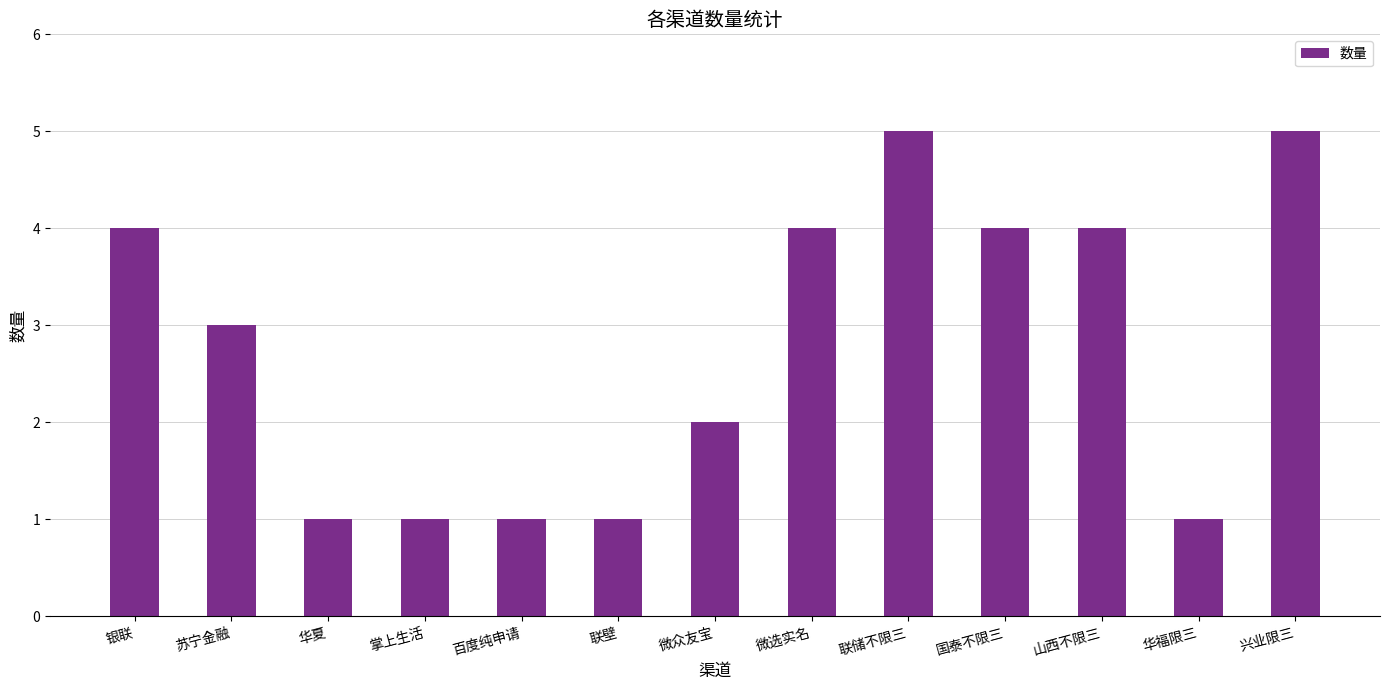

What is the maximum value shown in the chart?

5